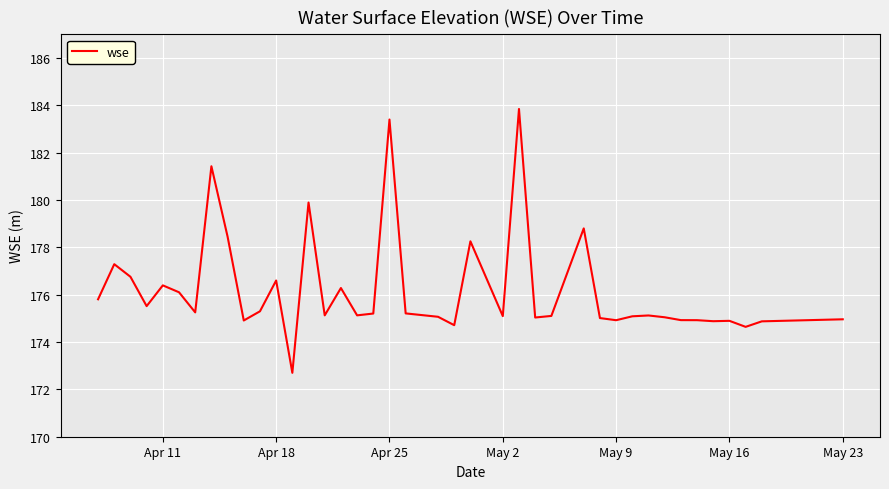

What is the smallest value displayed?

172.7